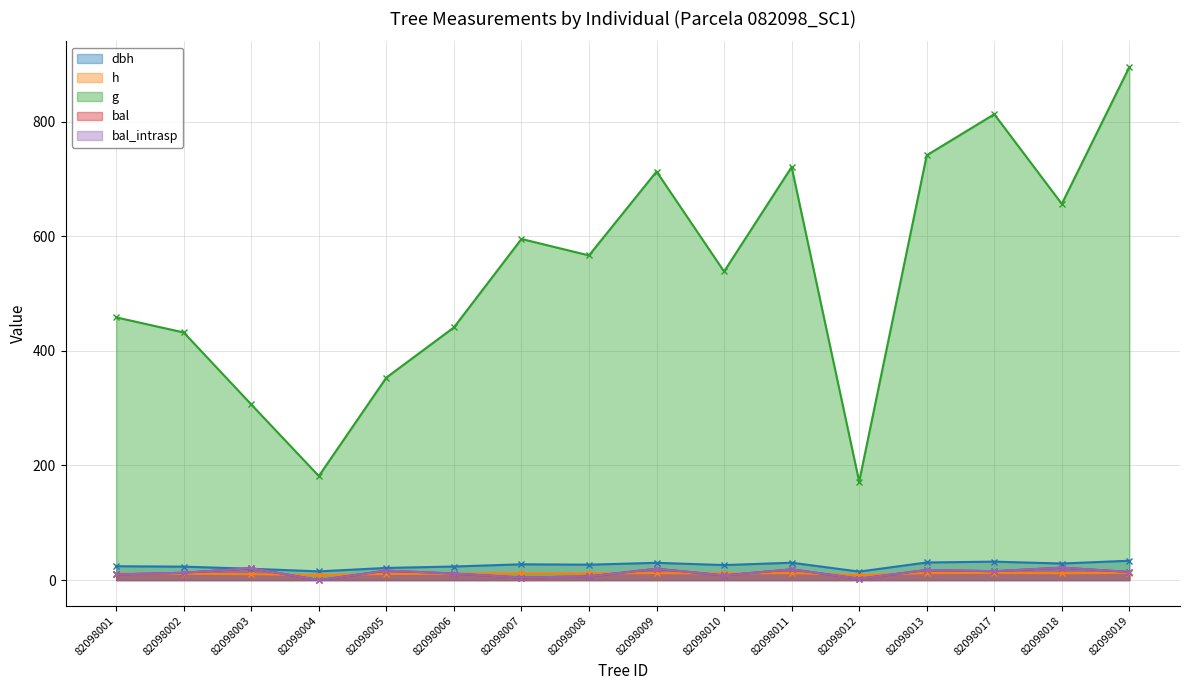

Which series ends up on top after the final intersection of dbh and bal_intrasp?

dbh